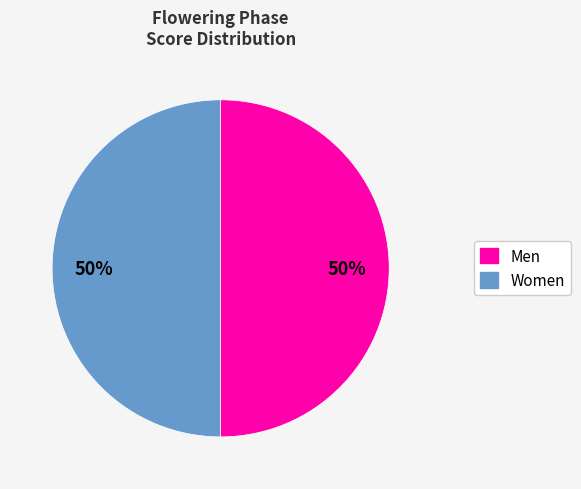

How many segments does this pie chart have?

2